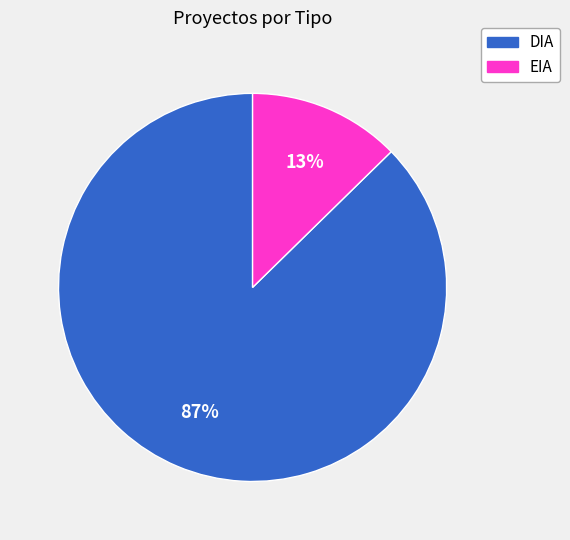

Count the number of slices in the pie.

2